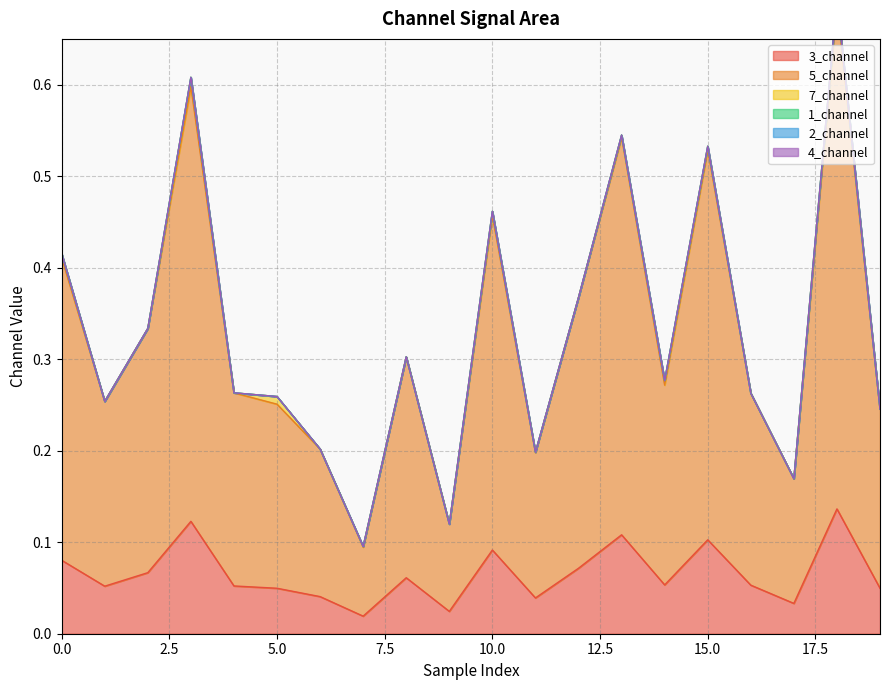

At 13, list the series in order from largest to smallest.

5_channel, 3_channel, 7_channel, 1_channel, 2_channel, 4_channel